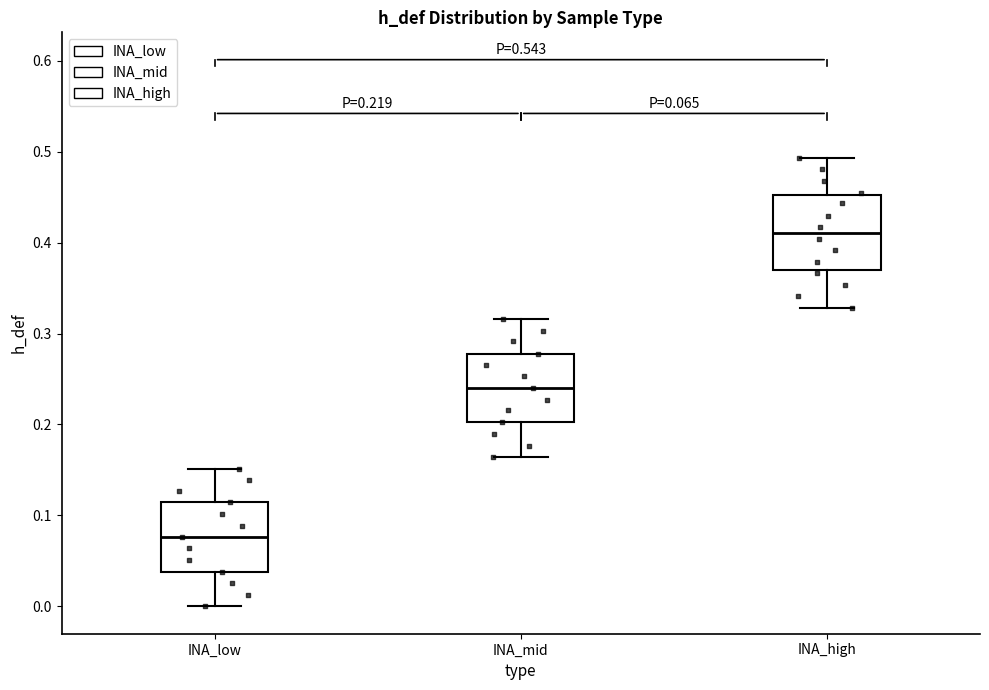

Which box's median line is the highest?

INA_high